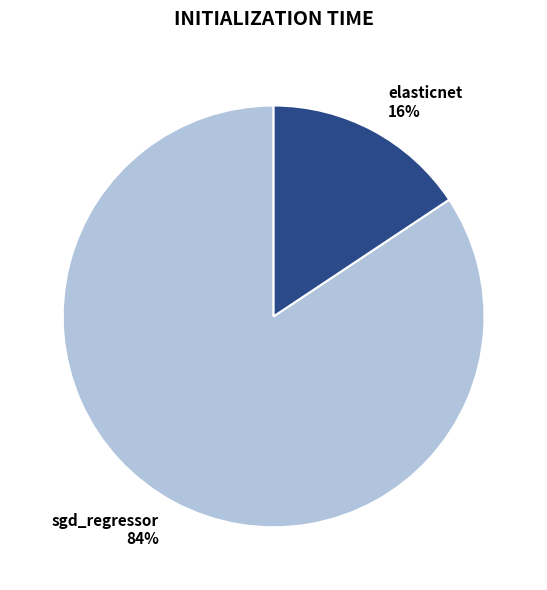

Do elasticnet 16% and sgd_regressor 84% together represent more than half of the pie?

Yes